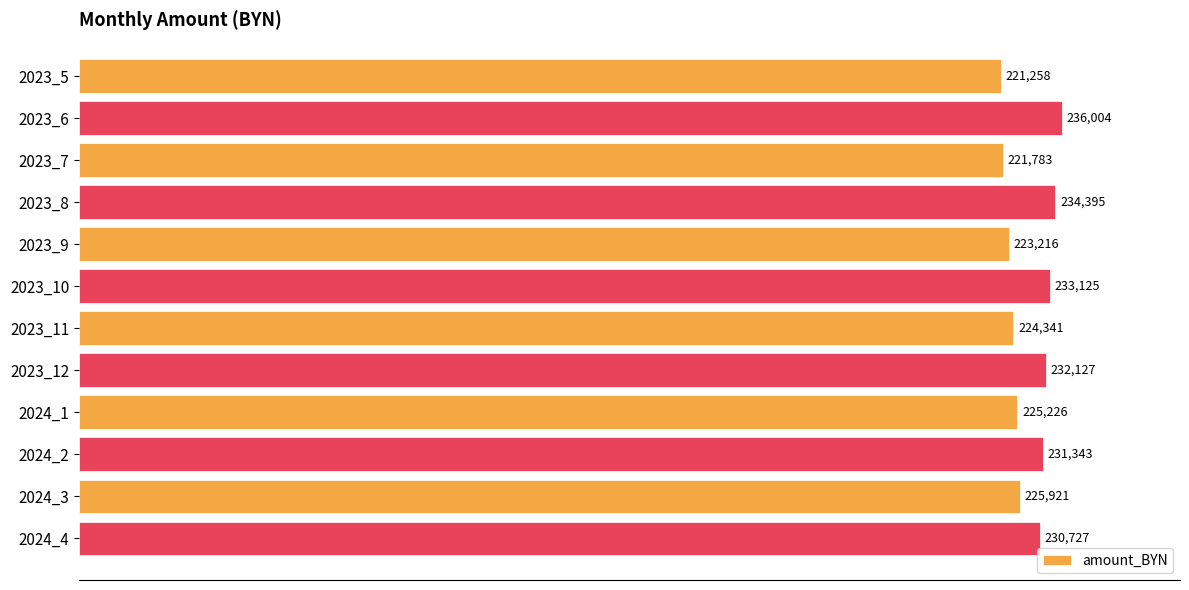

What is the approximate value at 2024_3?

225920.9